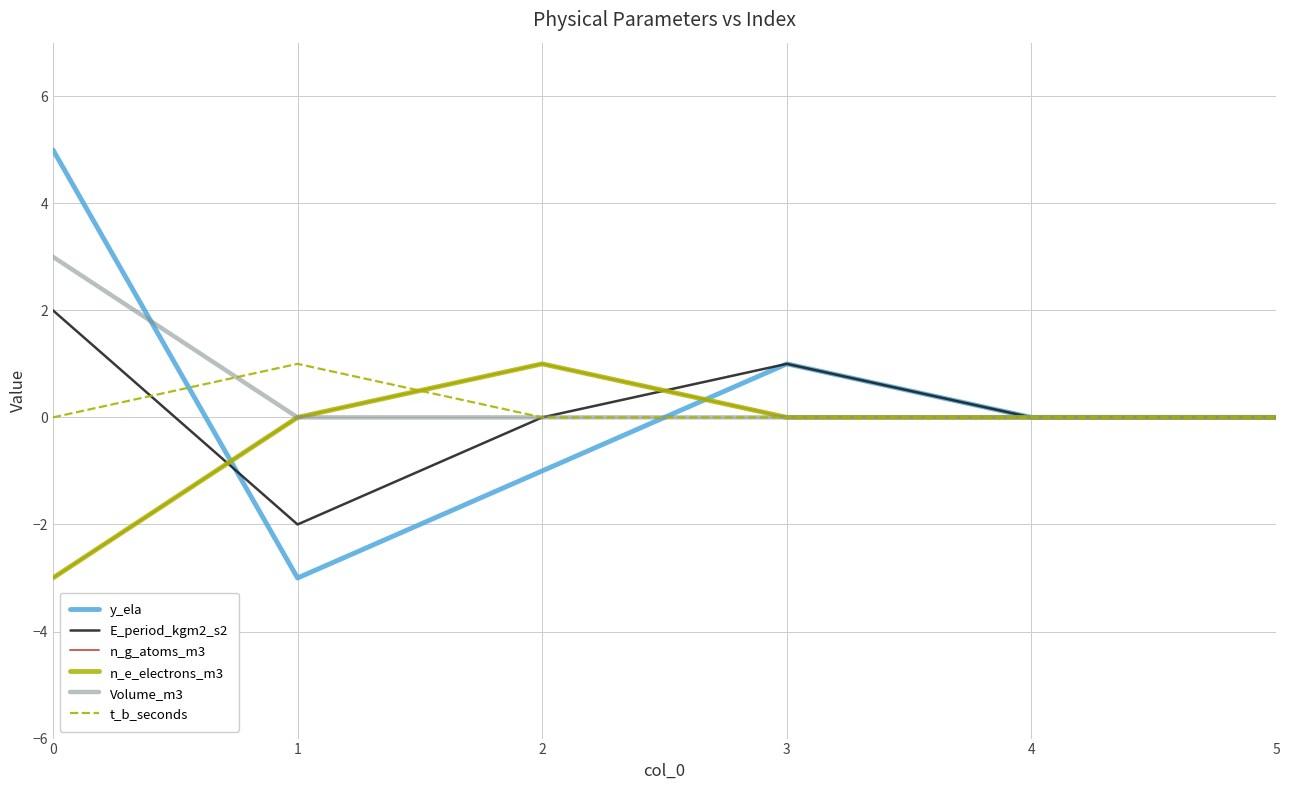

What is the sum of the y_ela values at 2 and 4?

-1